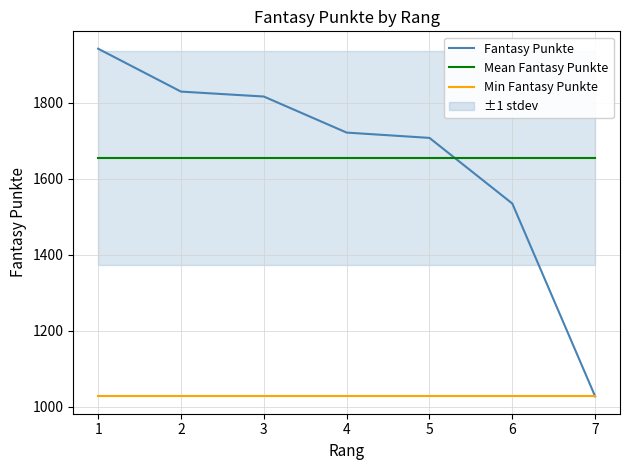

True or false: Fantasy Punkte has more than 0 points higher than both neighbors.

False